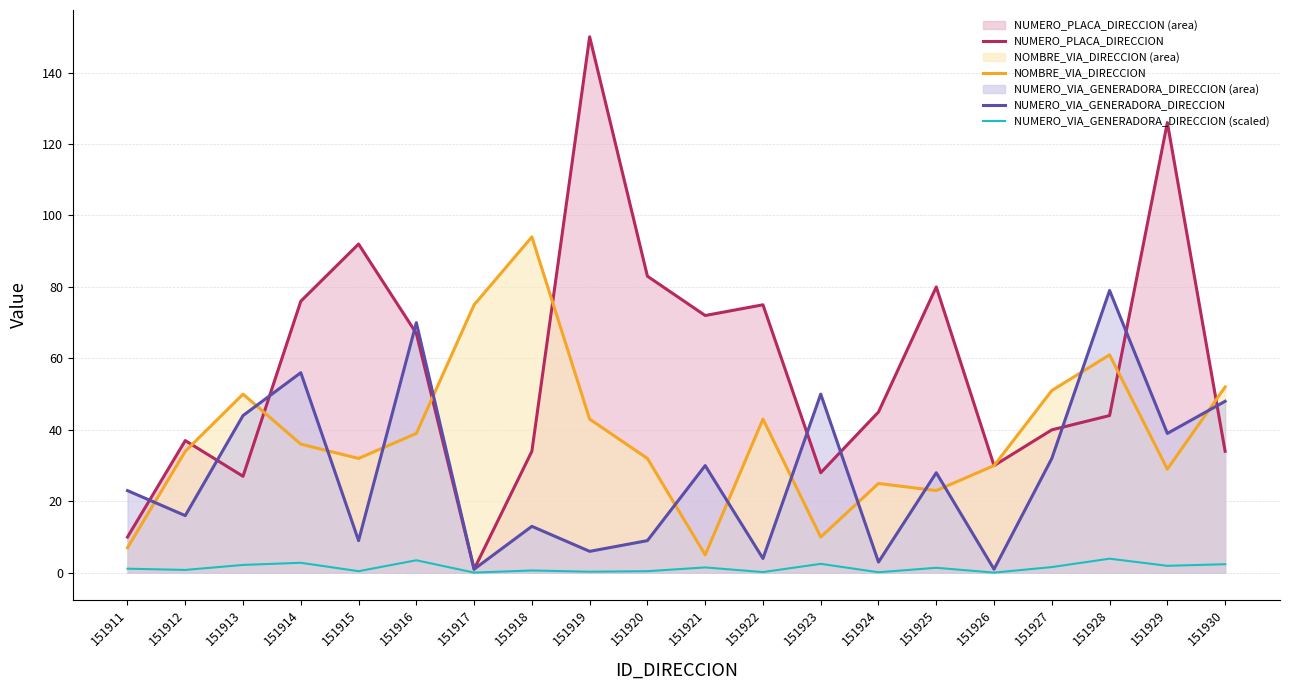

What is the value of the NUMERO_VIA_GENERADORA_DIRECCION (scaled) point at the 19th from the left?

2.0